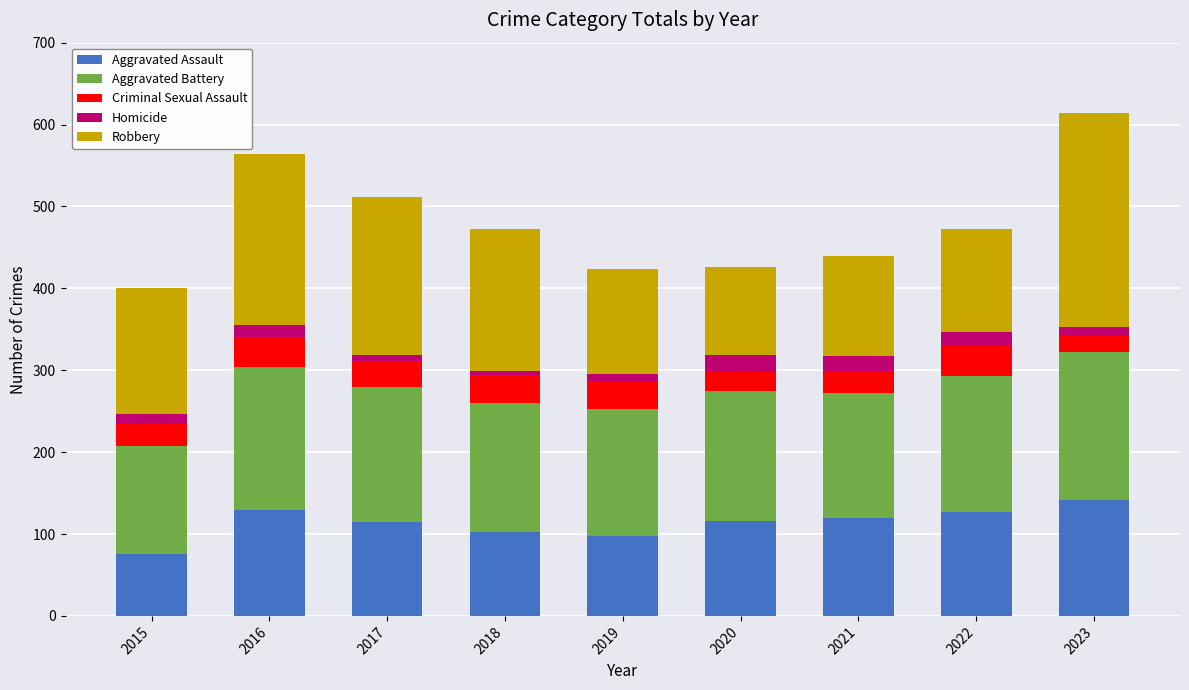

At which label does Aggravated Assault reach its minimum?

2015